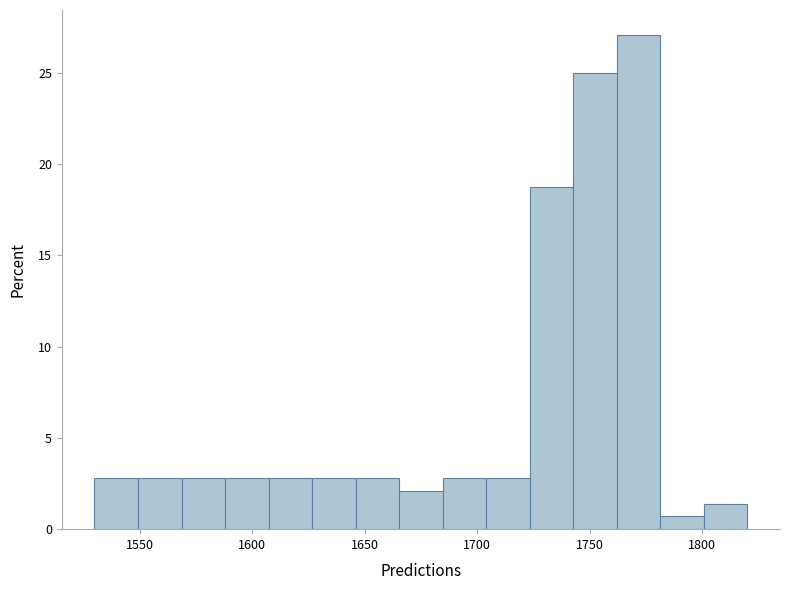

Around what value on the x-axis is the tallest bar? Give the approximate position of its centre, as read against the axis.

1770